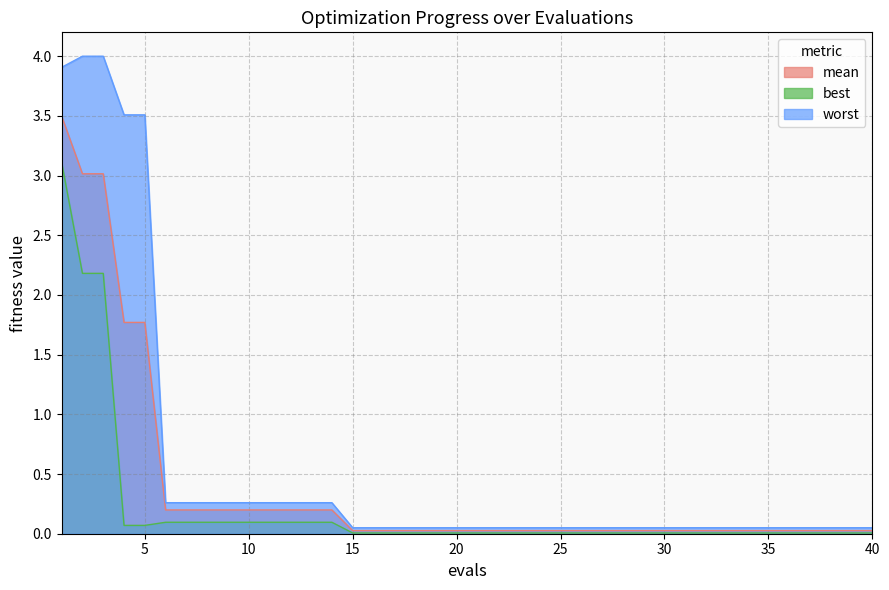

Between 19 and 32, which series saw the biggest shift?

mean